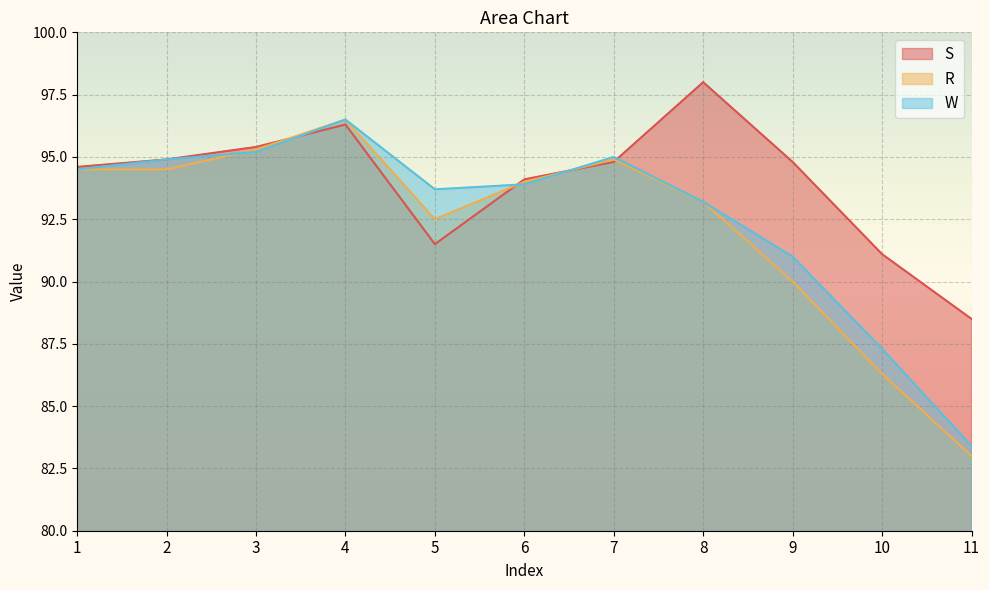

Which series has the widest spread of values?

R